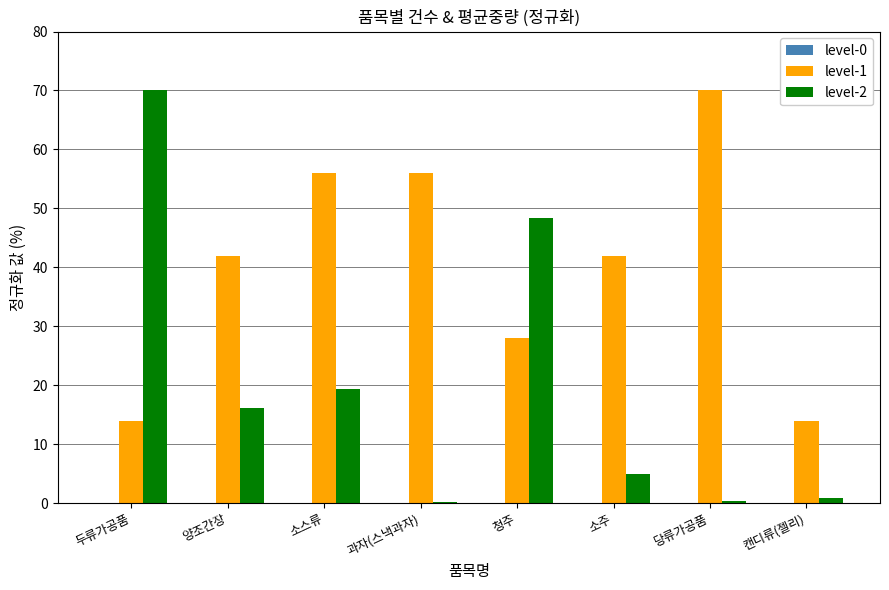

How many data points does each series have?

8